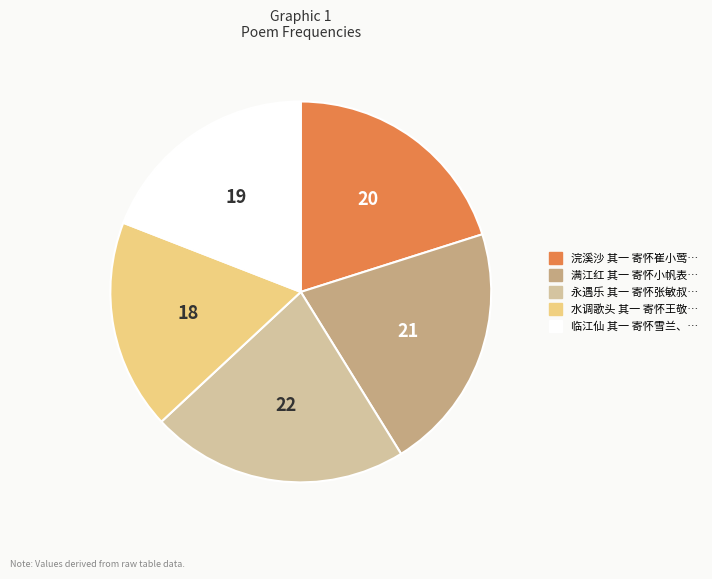

Is there any slice that represents more than half of the pie?

No